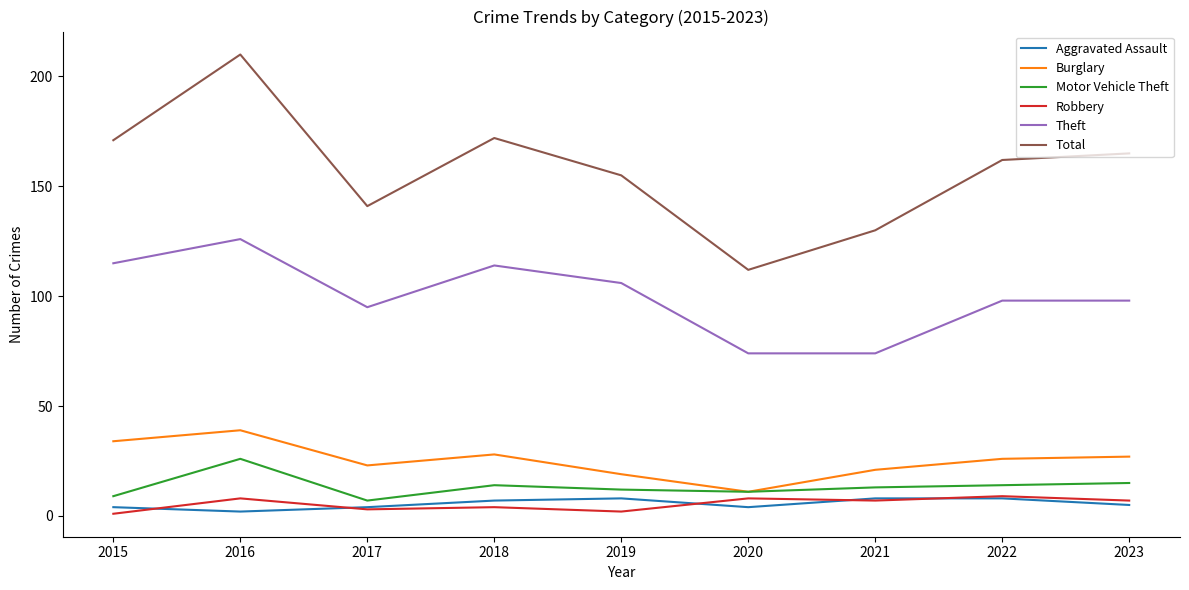

At which label does Burglary reach its peak?

2016